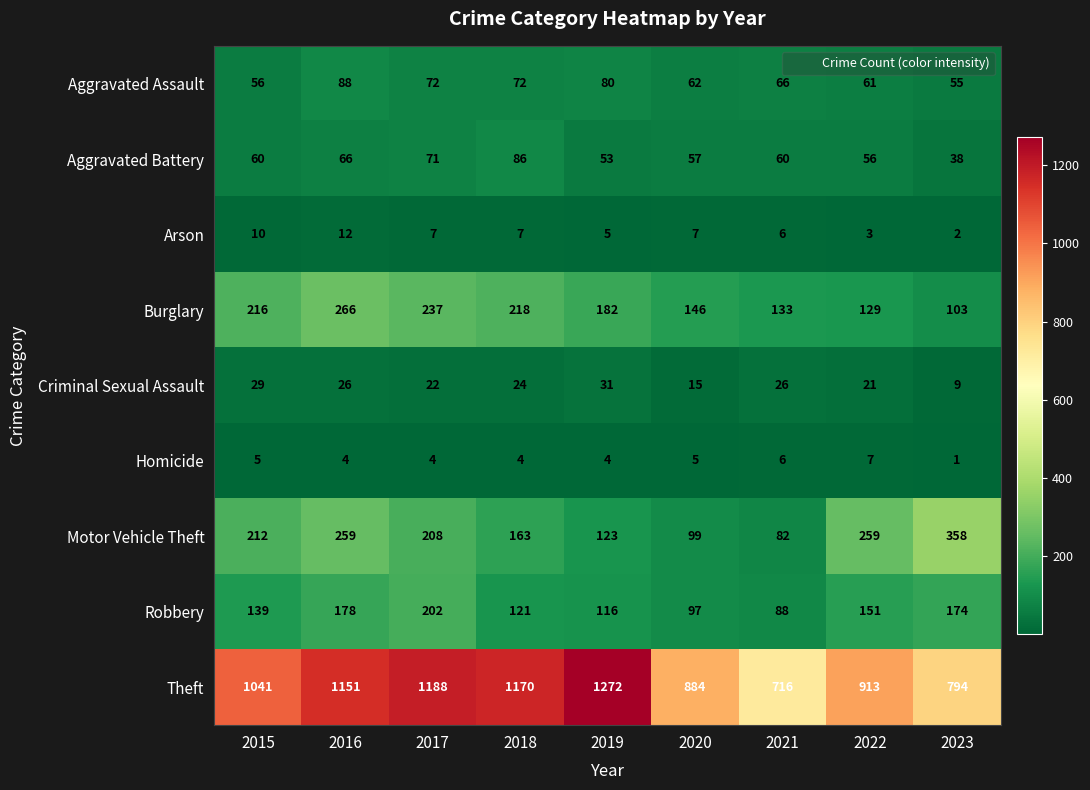

What is the lowest value of the Robbery series?

88